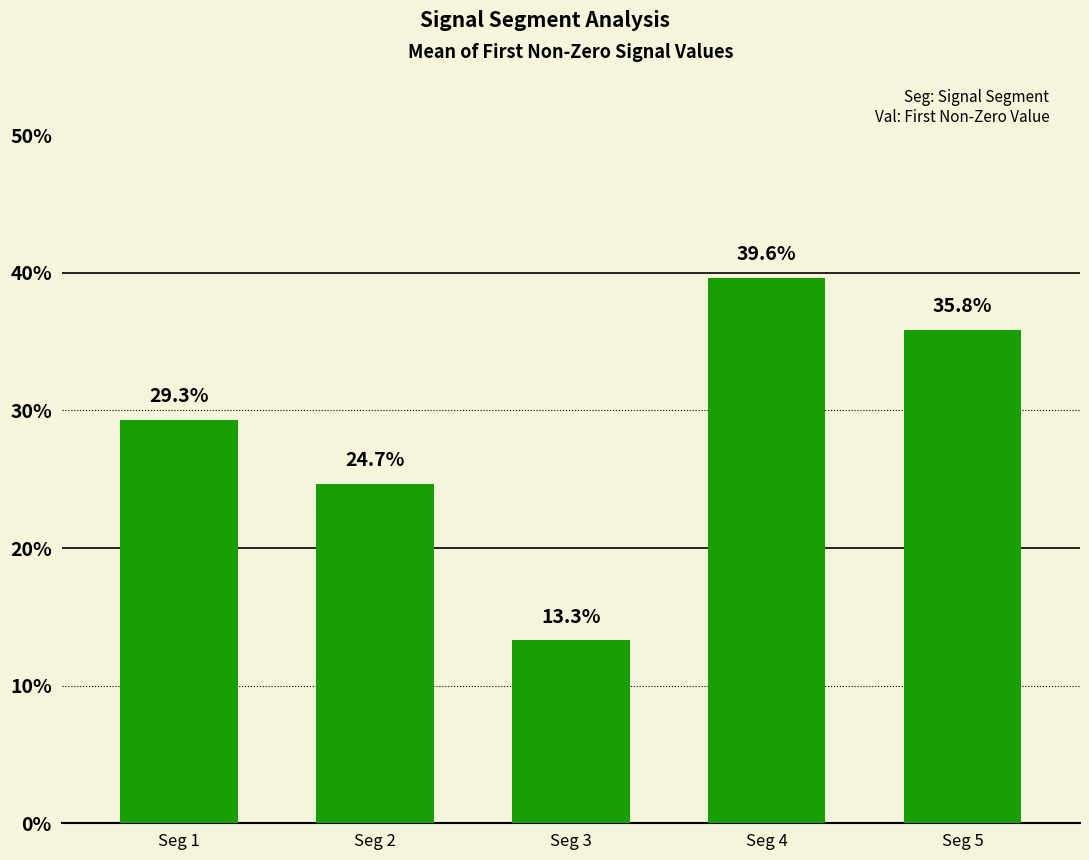

Rank the categories by value from lowest to highest.

Seg 3, Seg 2, Seg 1, Seg 5, Seg 4